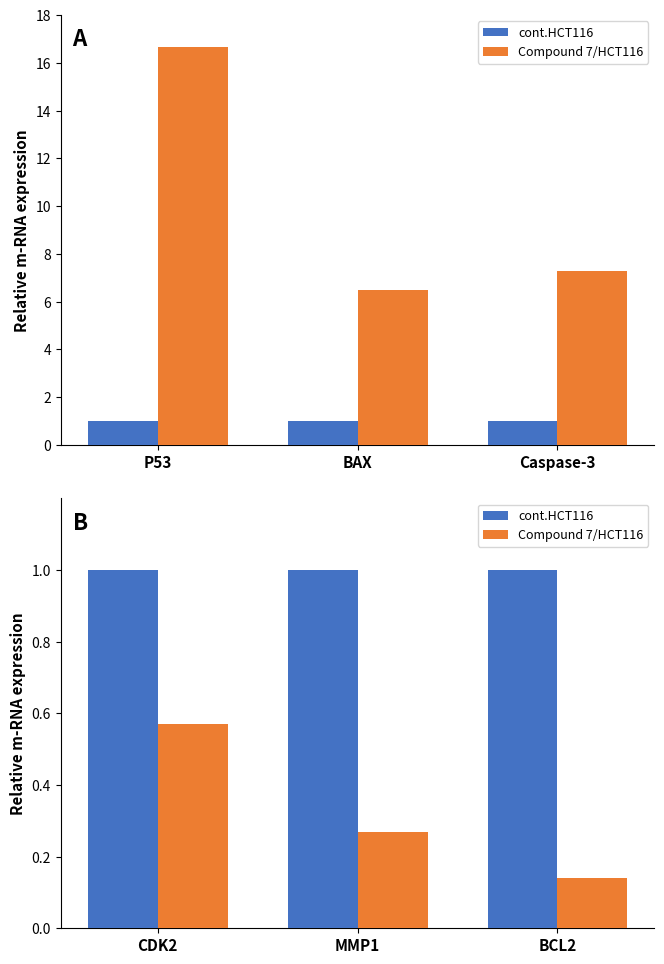

Are the bars horizontal?

No